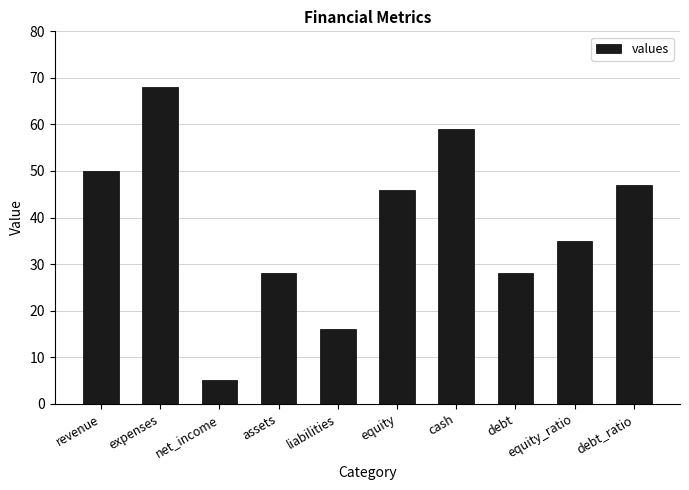

What is the label of the 2nd bar from the right?

equity_ratio